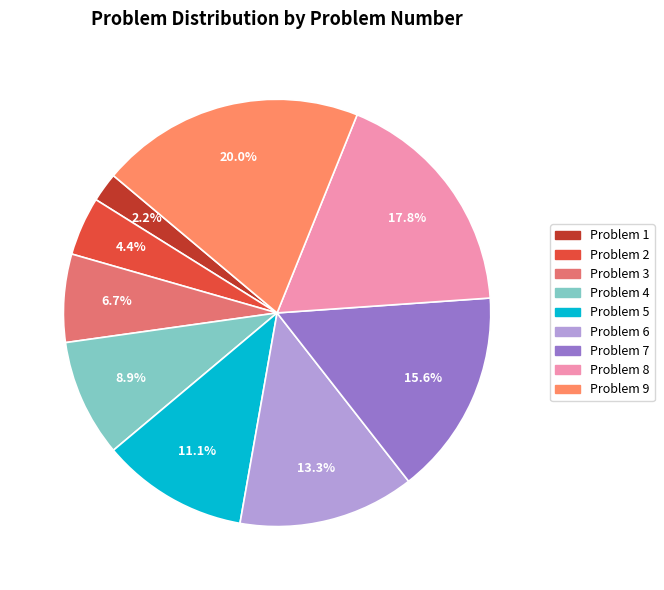

Is it true that Problem 8 is 32% of the pie?

False